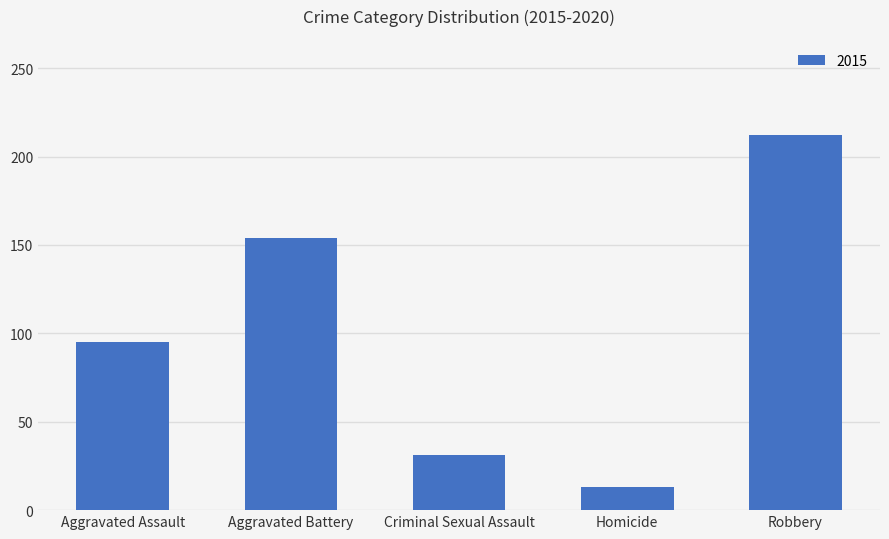

Does the chart contain any negative values?

No